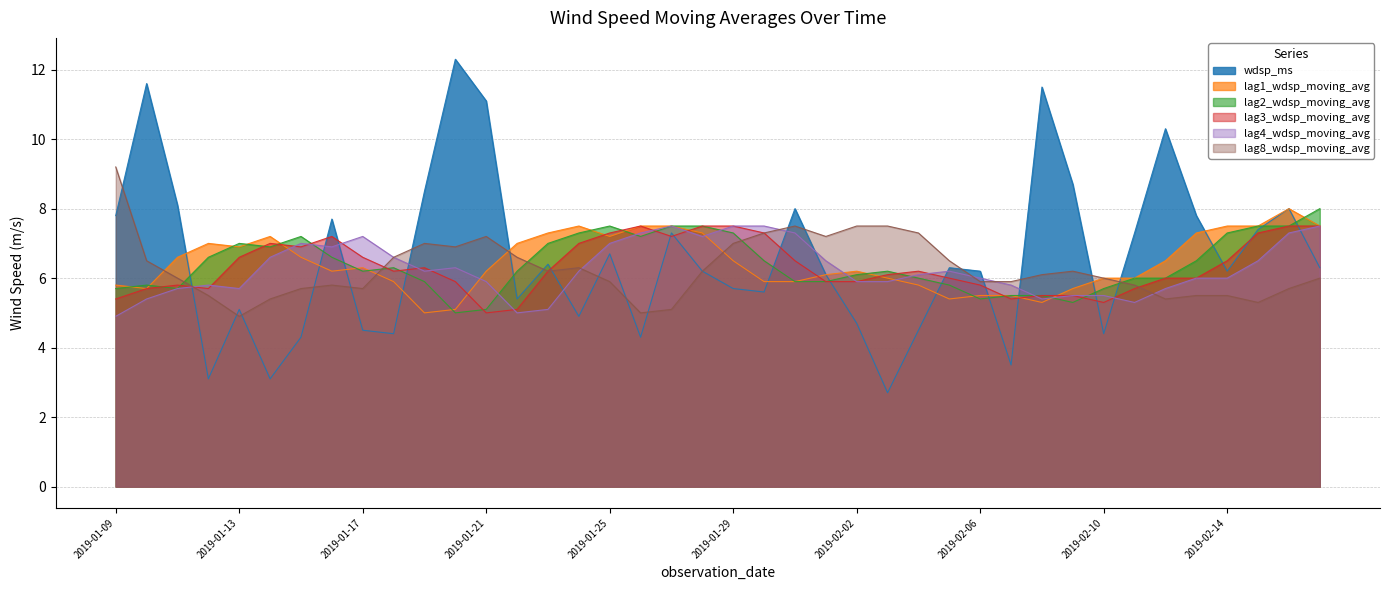

What are all the series names shown in the legend?

wdsp_ms, lag1_wdsp_moving_avg, lag2_wdsp_moving_avg, lag3_wdsp_moving_avg, lag4_wdsp_moving_avg, lag8_wdsp_moving_avg